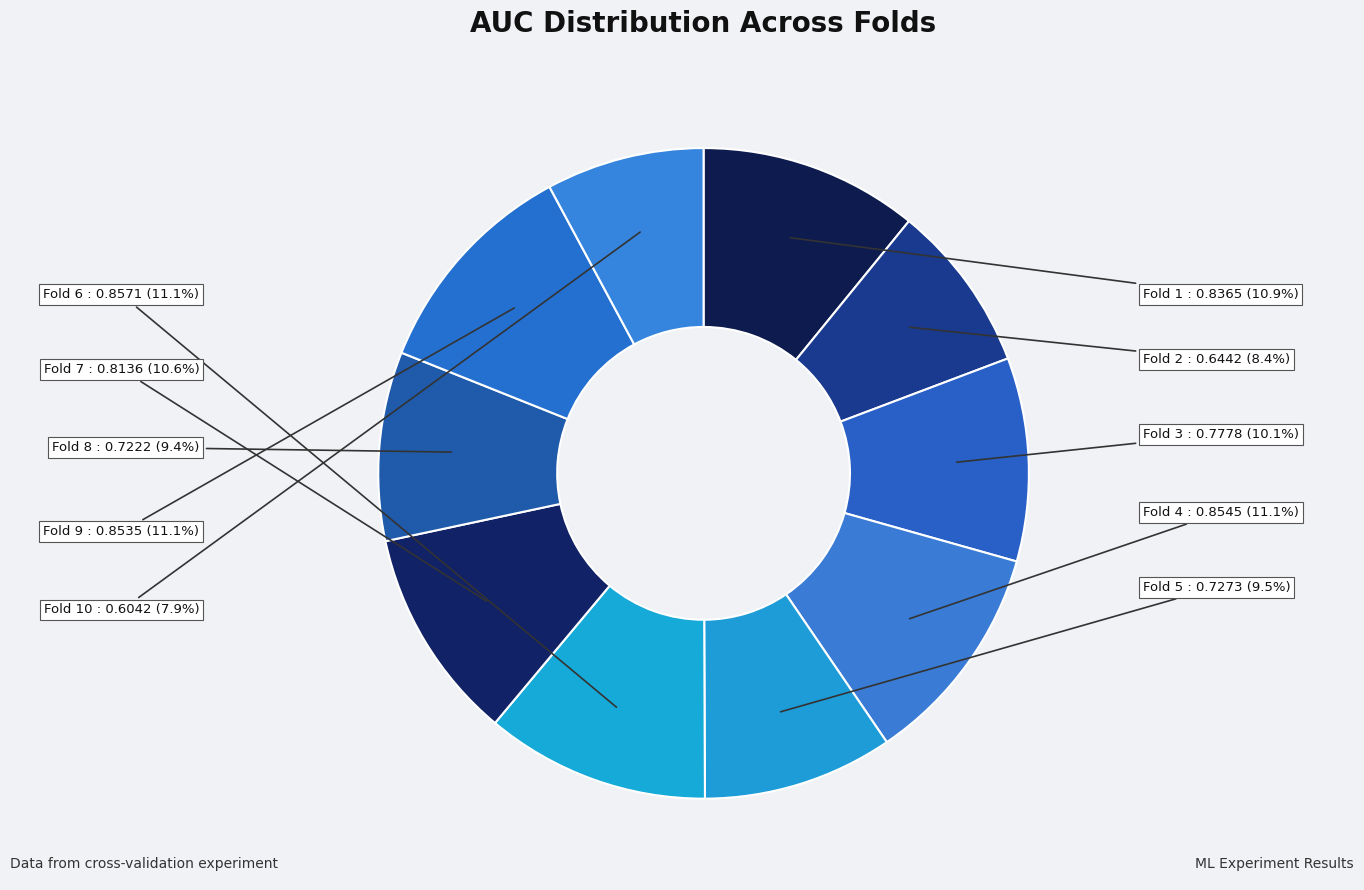

To the nearest percent, what is the combined percentage of Fold 6 and Fold 4?

22%